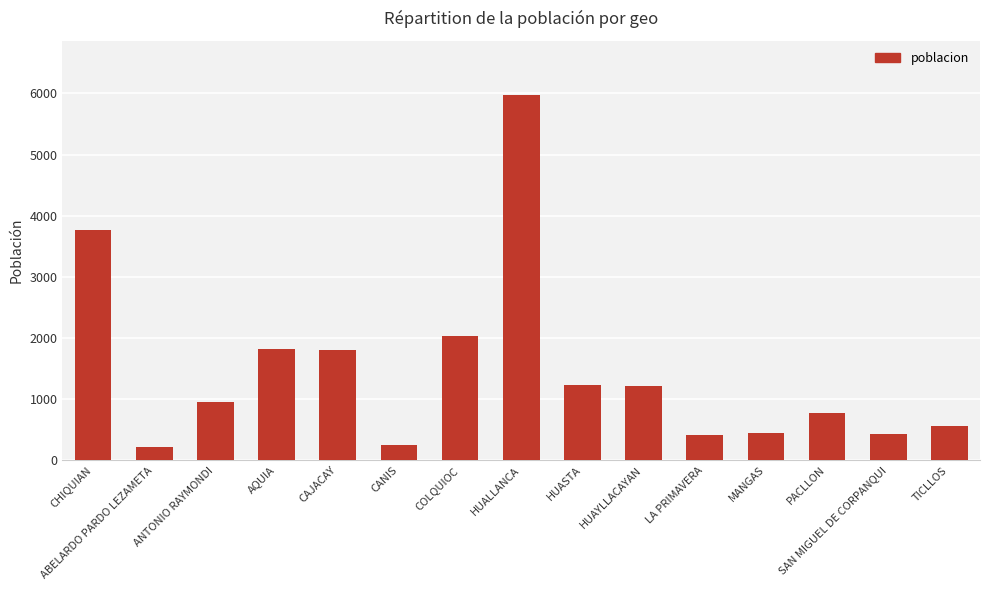

What is the maximum value shown in the chart?

5967